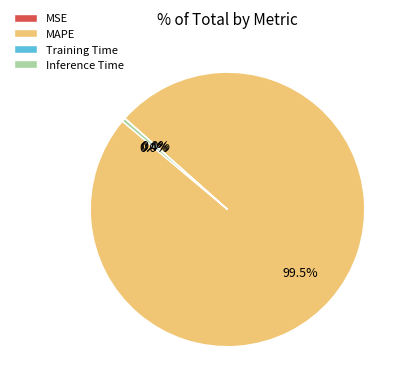

What is the change in value from MAPE to Training Time?

-235.8